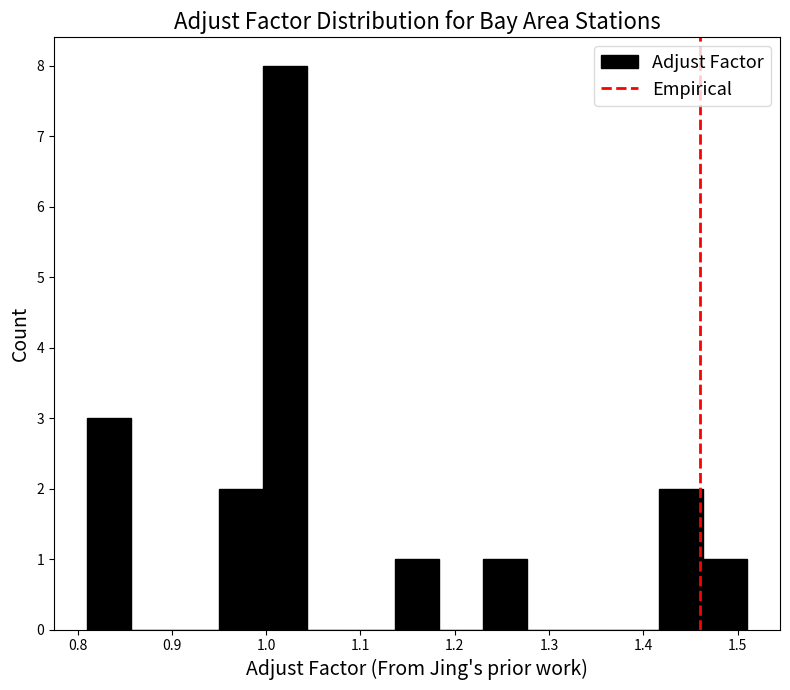

Reading left to right, transcribe this chart: for each bar, give the range it covers on the x-axis and its height. Neither the bar edges nor the heights are printed on the chart, so give them approximately, as read against the axes.

0.81 to 0.86: 3
0.86 to 0.90: 0
0.90 to 0.95: 0
0.95 to 1.00: 2
1.00 to 1.04: 8
1.04 to 1.09: 0
1.09 to 1.14: 0
1.14 to 1.18: 1
1.18 to 1.23: 0
1.23 to 1.28: 1
1.28 to 1.32: 0
1.32 to 1.37: 0
1.37 to 1.42: 0
1.42 to 1.46: 2
1.46 to 1.51: 1